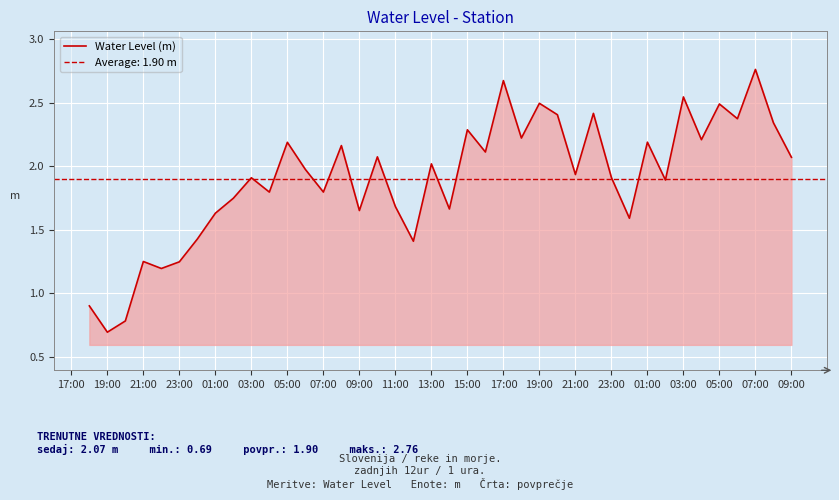

How many interior local valleys (lower than both neighbors) does the data have?

14